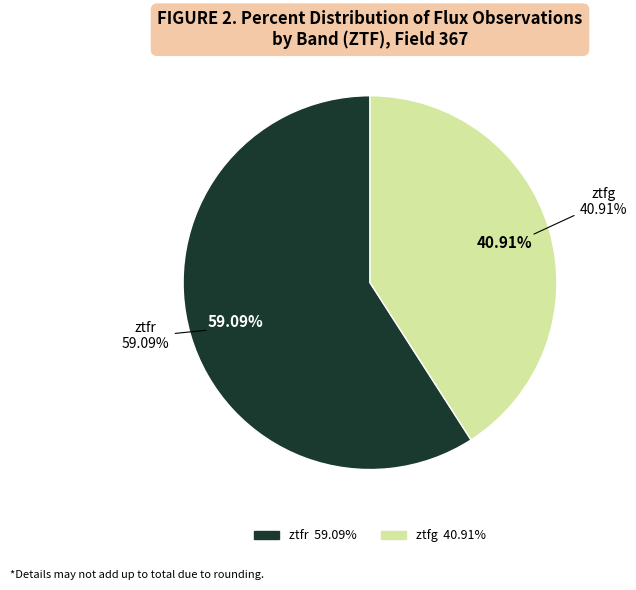

Which category has the smallest portion of the pie?

ztfg